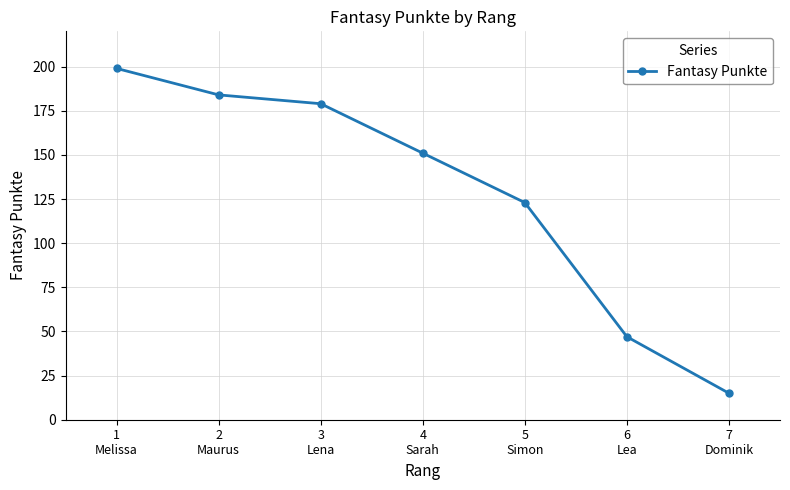

Rank the categories by value from lowest to highest.

7
Dominik, 6
Lea, 5
Simon, 4
Sarah, 3
Lena, 2
Maurus, 1
Melissa